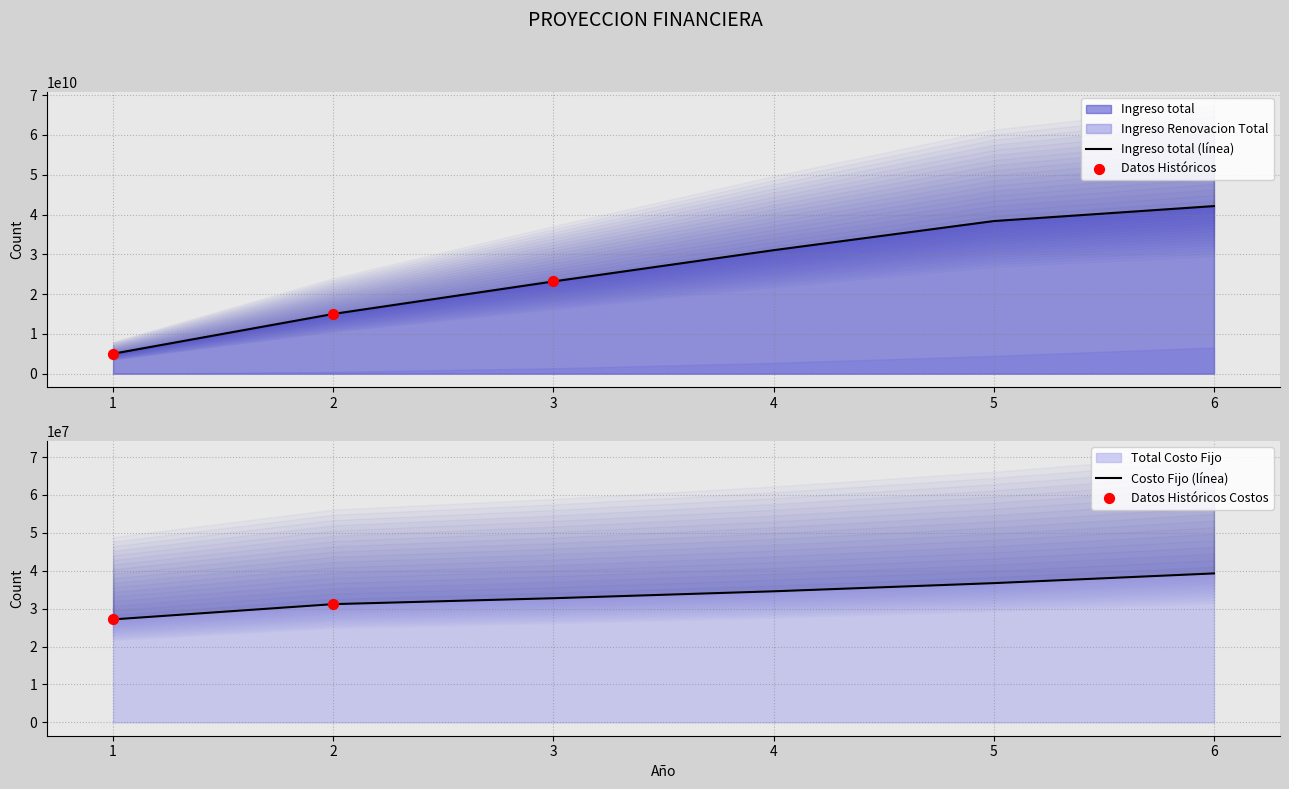

What is the total value across all series at 3?

23207748969.6